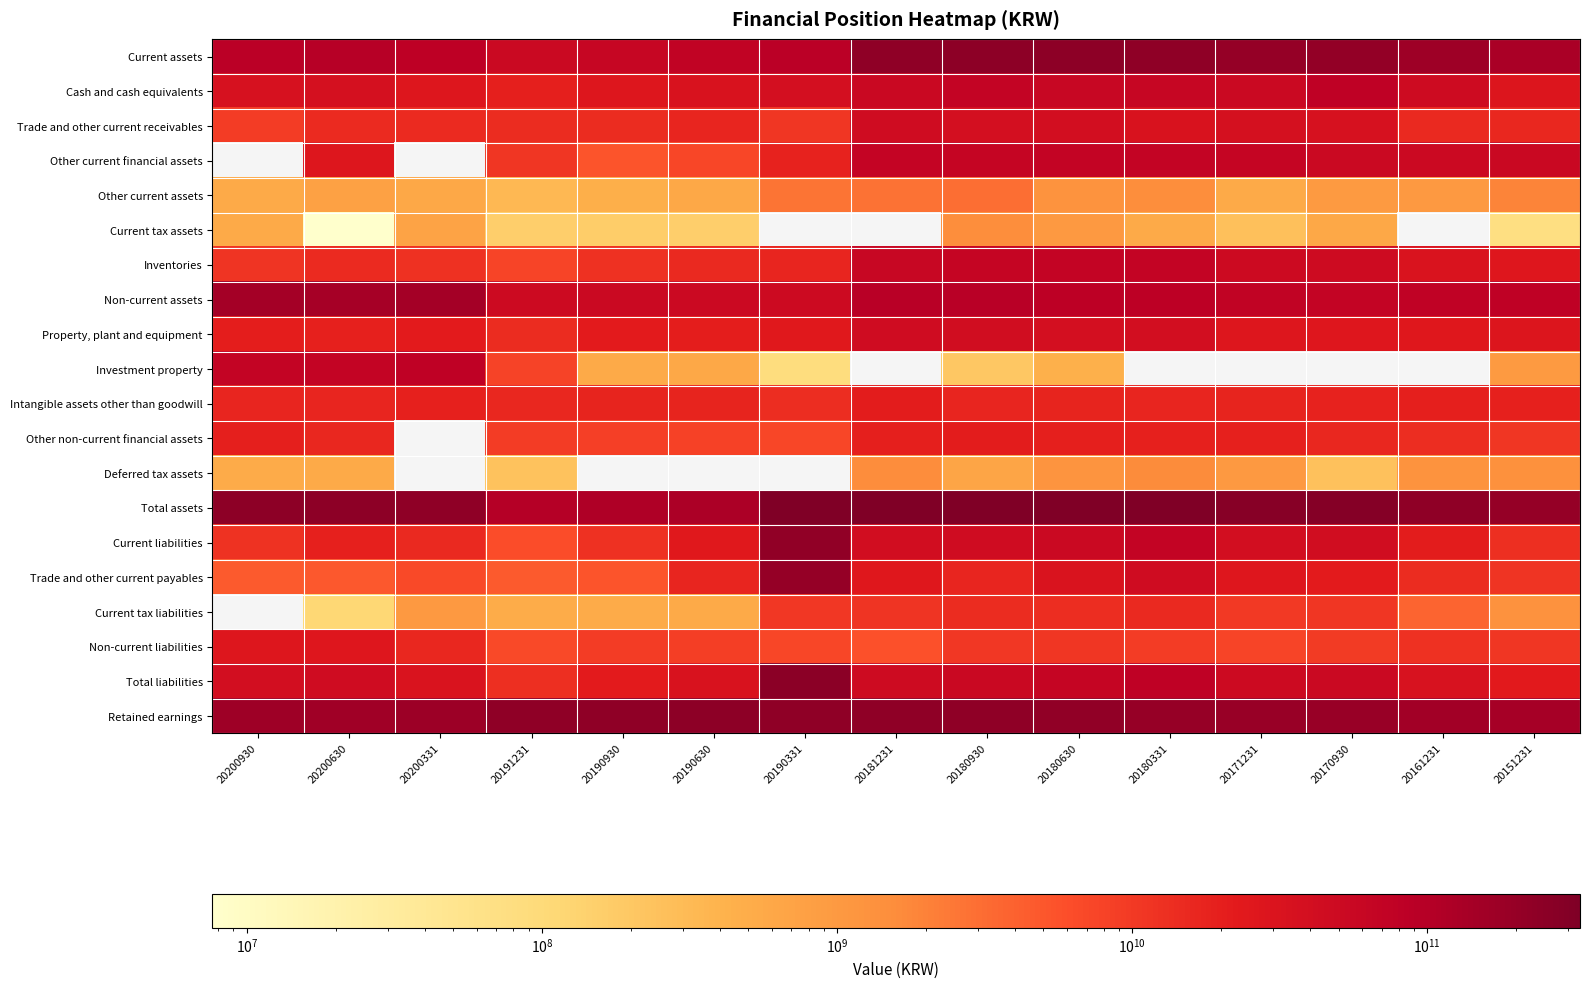

What is the total value across all series at 20191231?

568786574342.0